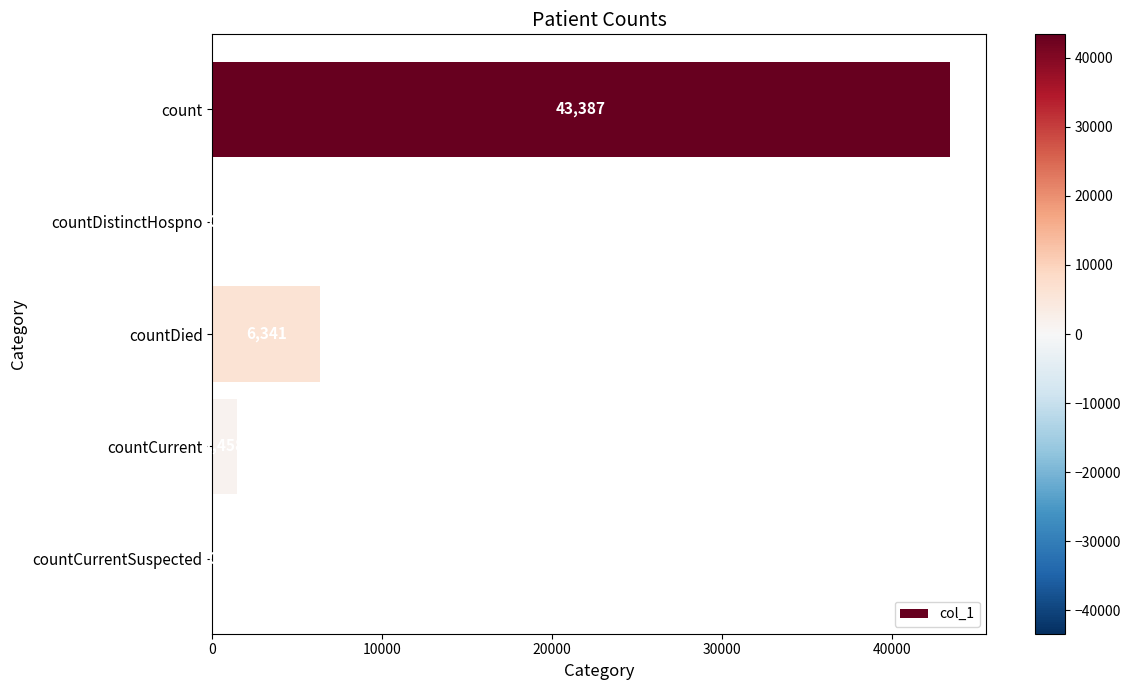

How many series are shown in this chart?

1